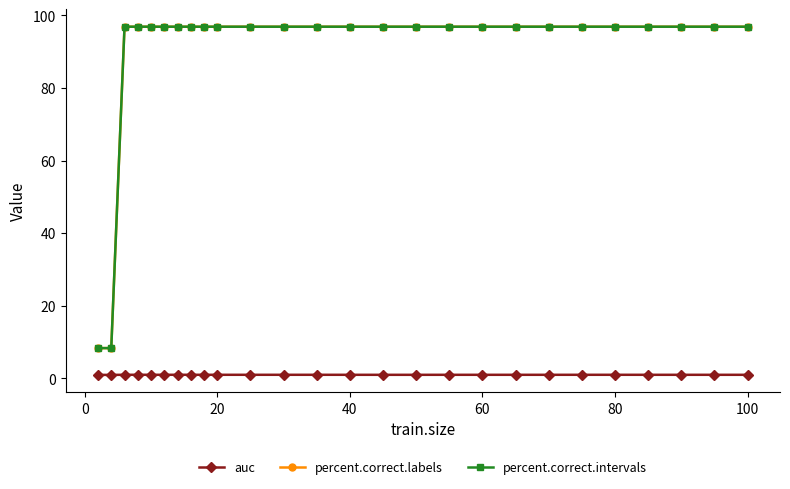

Does the chart have visible grid lines?

No